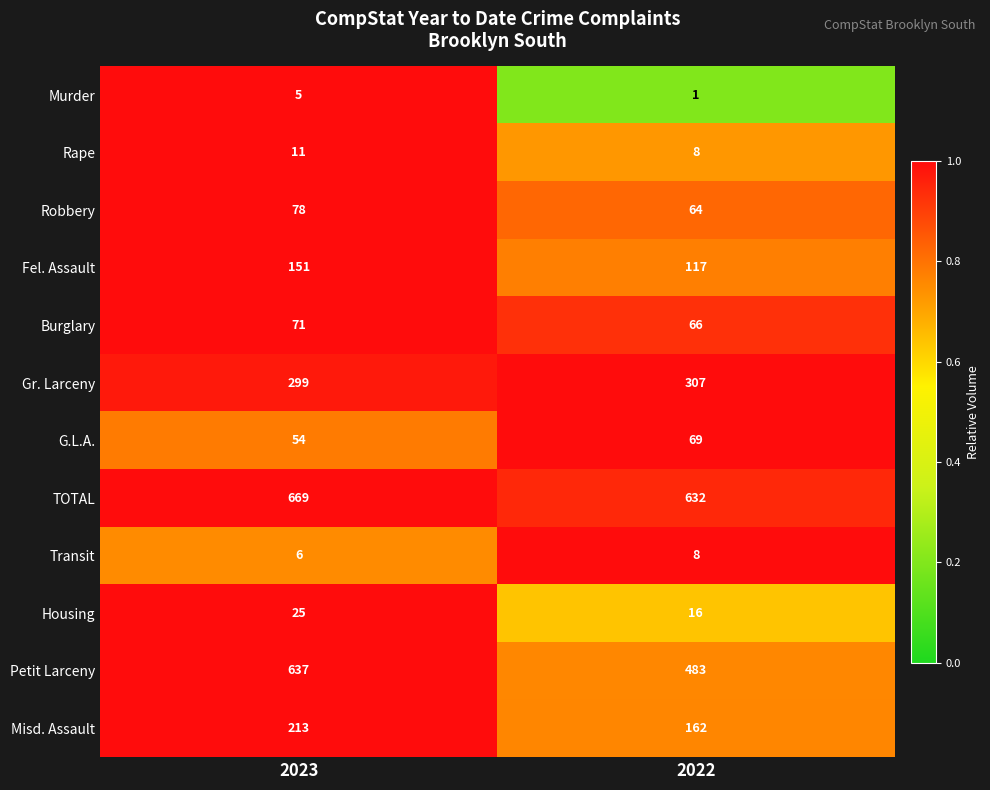

Where is Transit nearest to the value 7?

2023